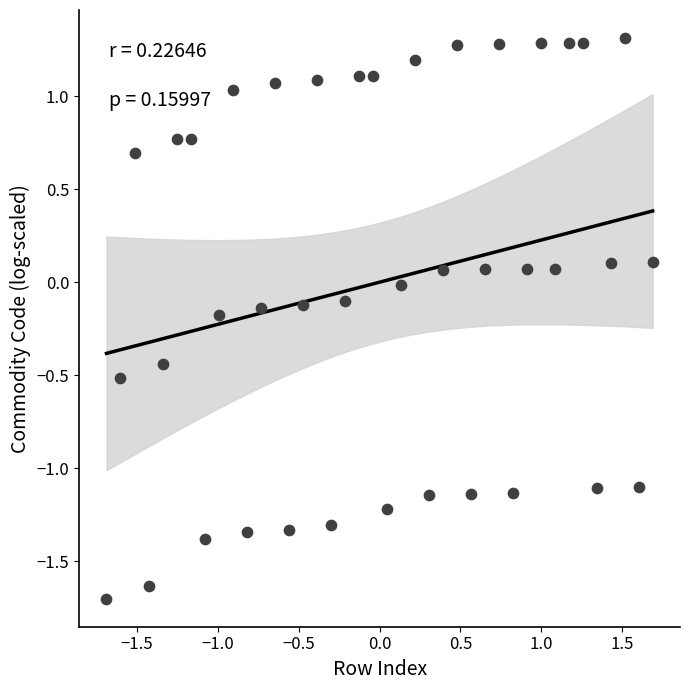

What is the range of X values (max minus min)?

3.4